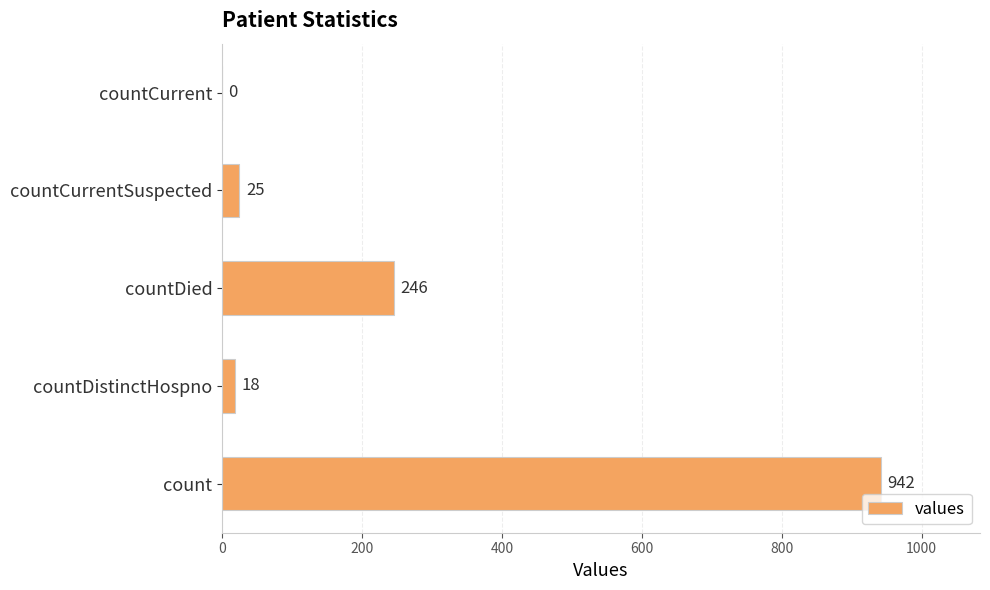

How many positive values are there?

4